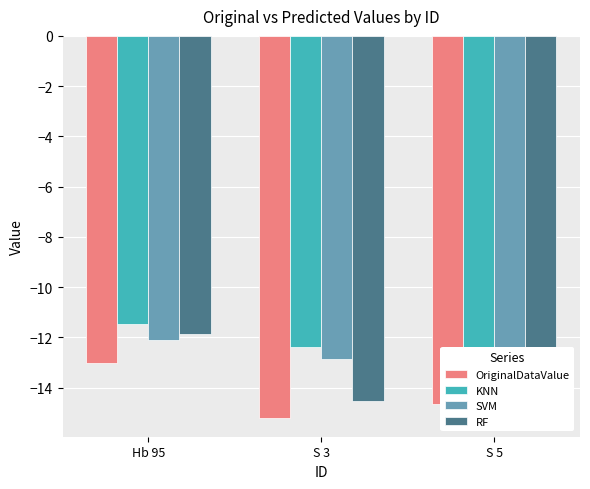

Which series has the widest spread of values?

RF